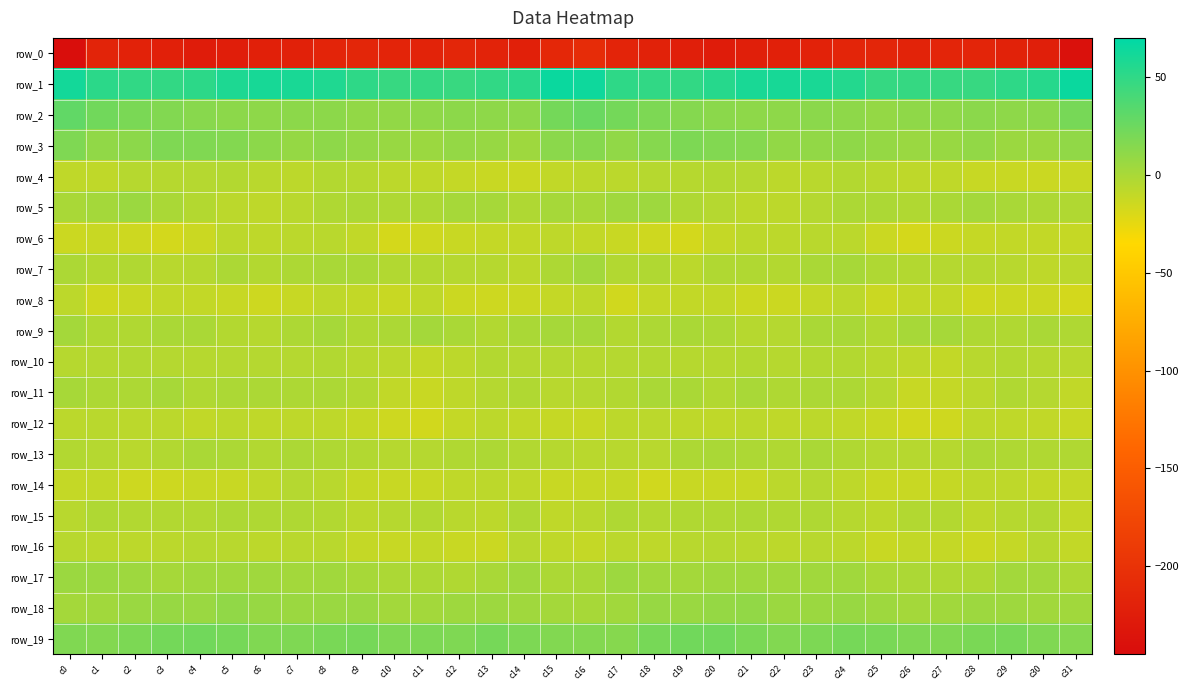

Which has a higher value, c15 or c21?

c15